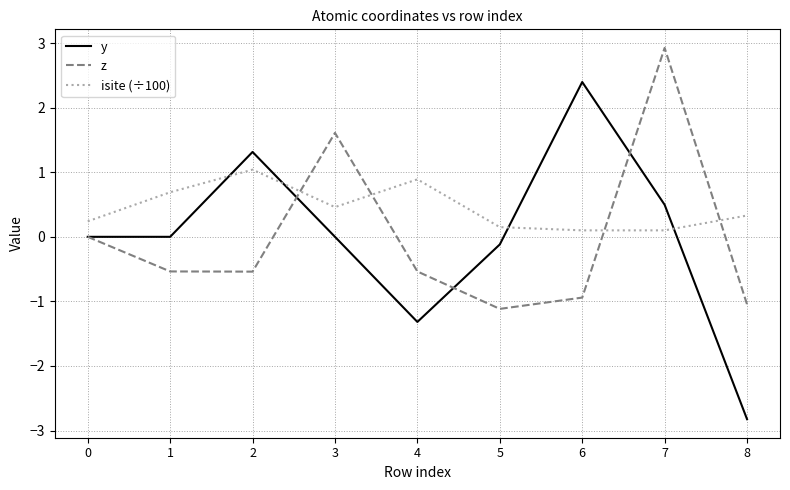

What is the sum of the isite (÷100) values at 7 and 0?

0.3